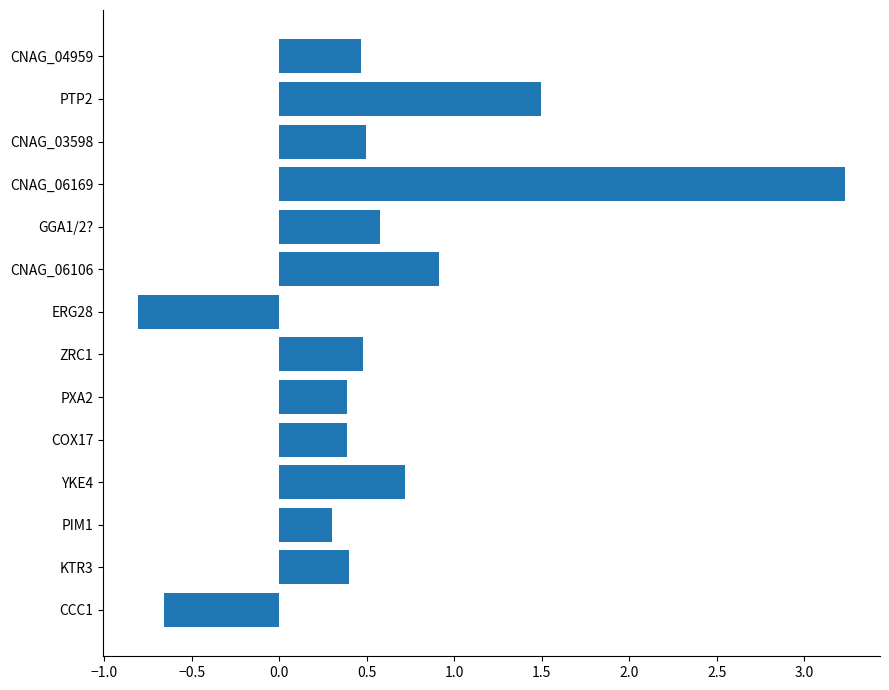

How many data points does each series have?

14